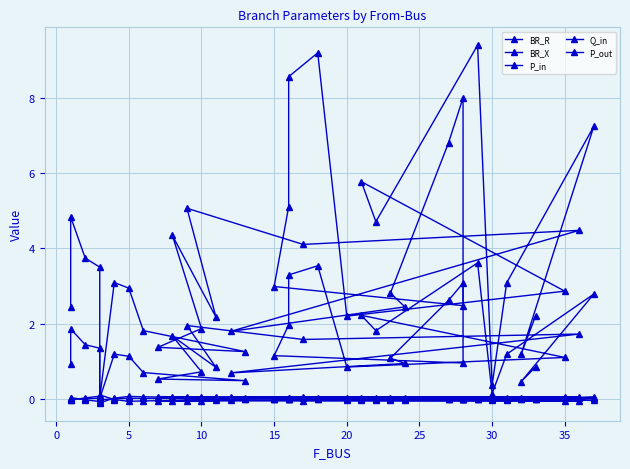

In Q_in, how many points are higher than both neighbors (excluding endpoints)?

11